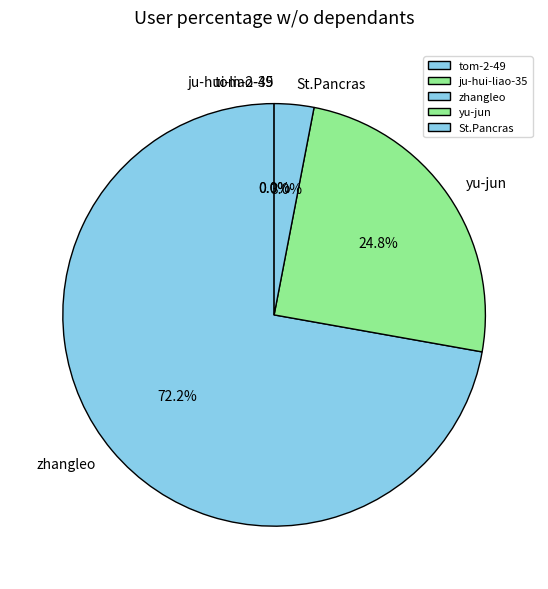

Which category accounts for the majority?

zhangleo